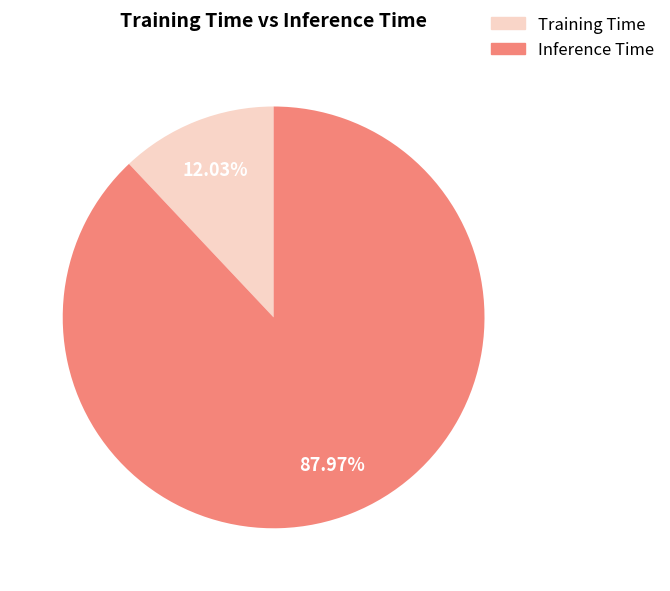

What percentage is the Training Time slice, to the nearest percent?

12%